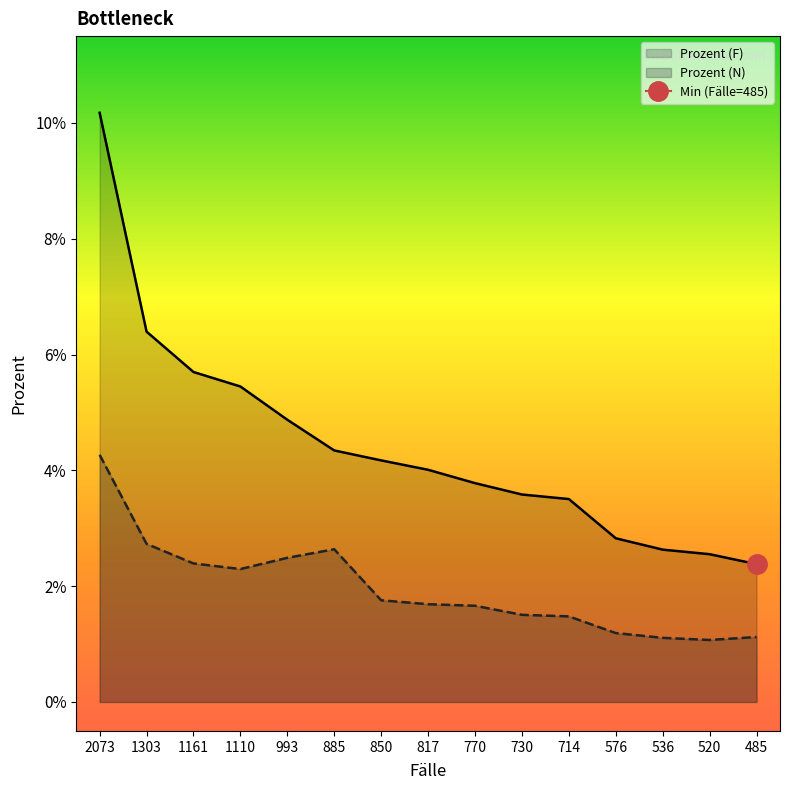

Which series has the largest range (max minus min)?

Prozent (F)